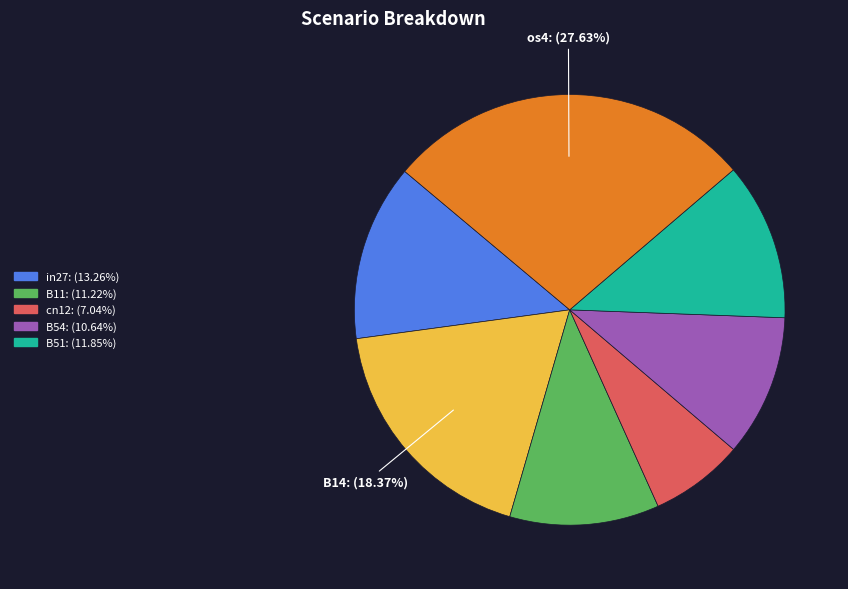

Count the number of slices in the pie.

7